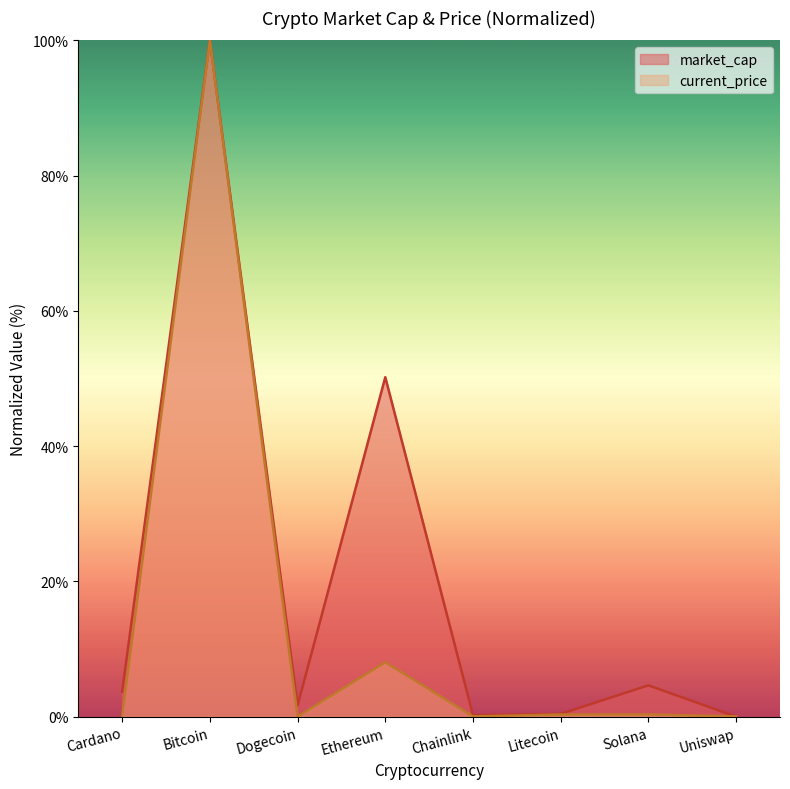

Does the chart display data point markers on the line(s)?

No